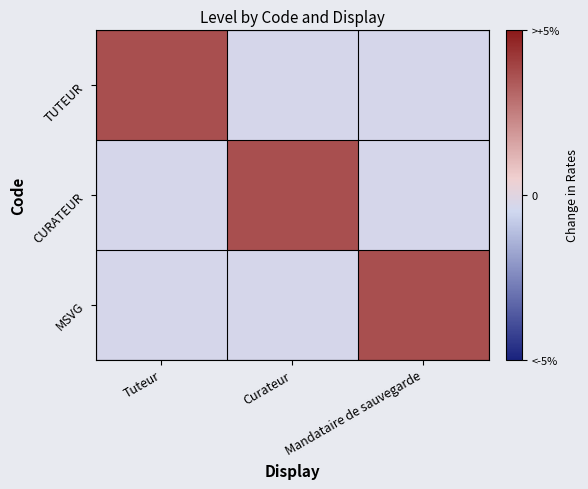

What is the difference between the highest and lowest values at Mandataire de sauvegarde?

1.2